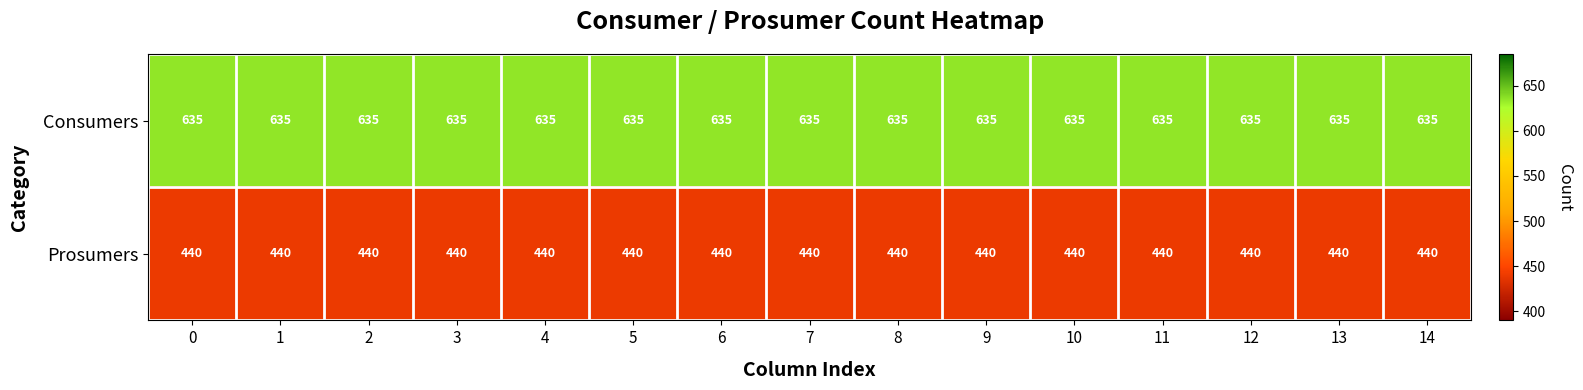

What is the average value of the Consumers series?

635